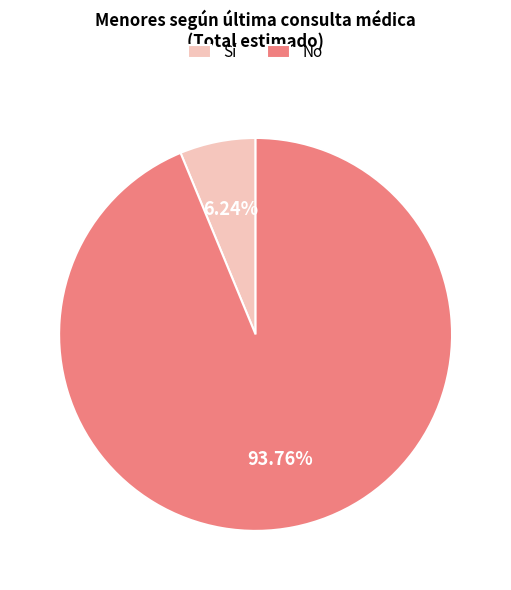

Count the number of slices in the pie.

2